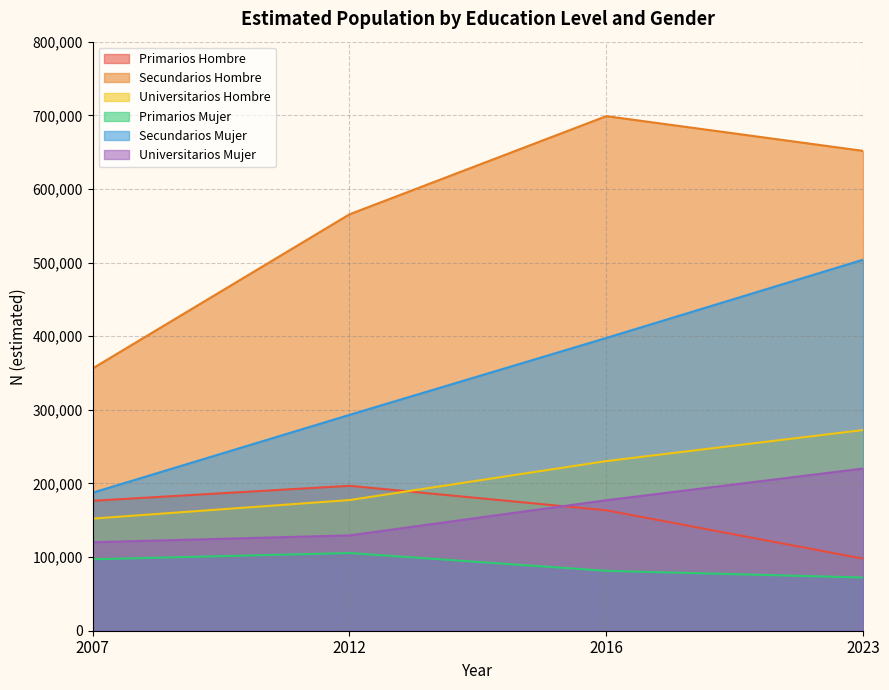

True or false: Universitarios_Mujer and Universitarios_Hombre cross at least once.

False